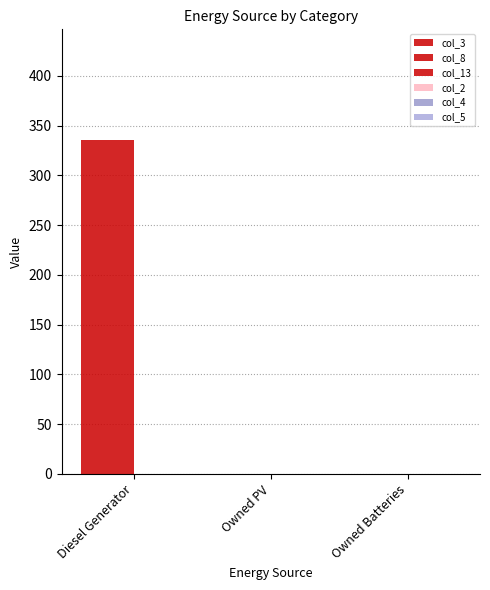

Are the bars horizontal?

No